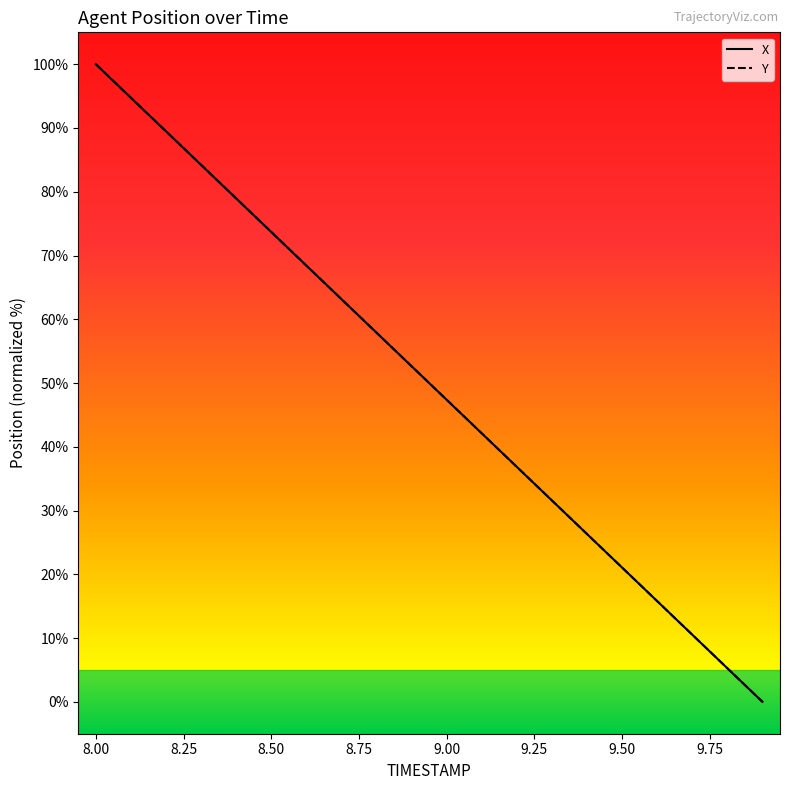

How many lines are shown in the chart?

2